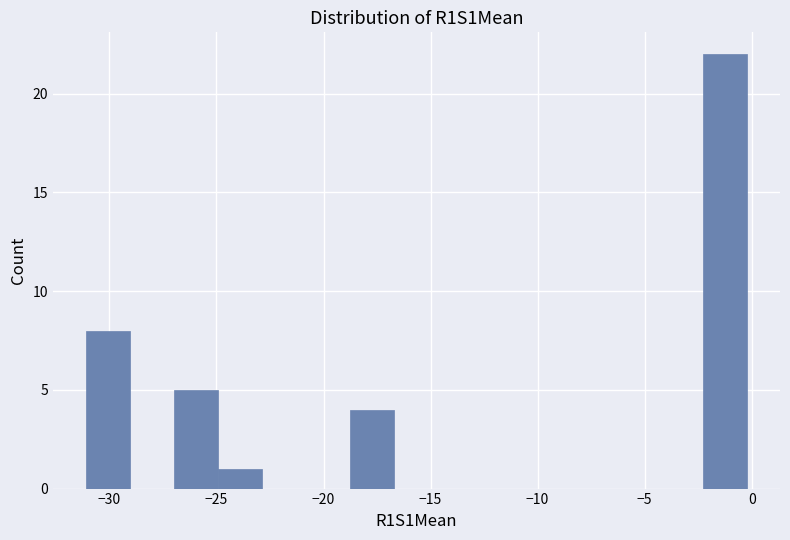

Reading left to right, list every bar in this chart as the range it spans on the x-axis followed by its height. Neither the bar edges nor the heights are printed on the chart, so give them approximately, as read against the axes.

-31.0 to -29.0: 8
-29.0 to -27.0: 0
-27.0 to -25.0: 5
-25.0 to -23.0: 1
-23.0 to -21.0: 0
-21.0 to -18.5: 0
-18.5 to -16.5: 4
-16.5 to -14.5: 0
-14.5 to -12.5: 0
-12.5 to -10.5: 0
-10.5 to -8.5: 0
-8.5 to -6.5: 0
-6.5 to -4.5: 0
-4.5 to -2.5: 0
-2.5 to 0.0: 22